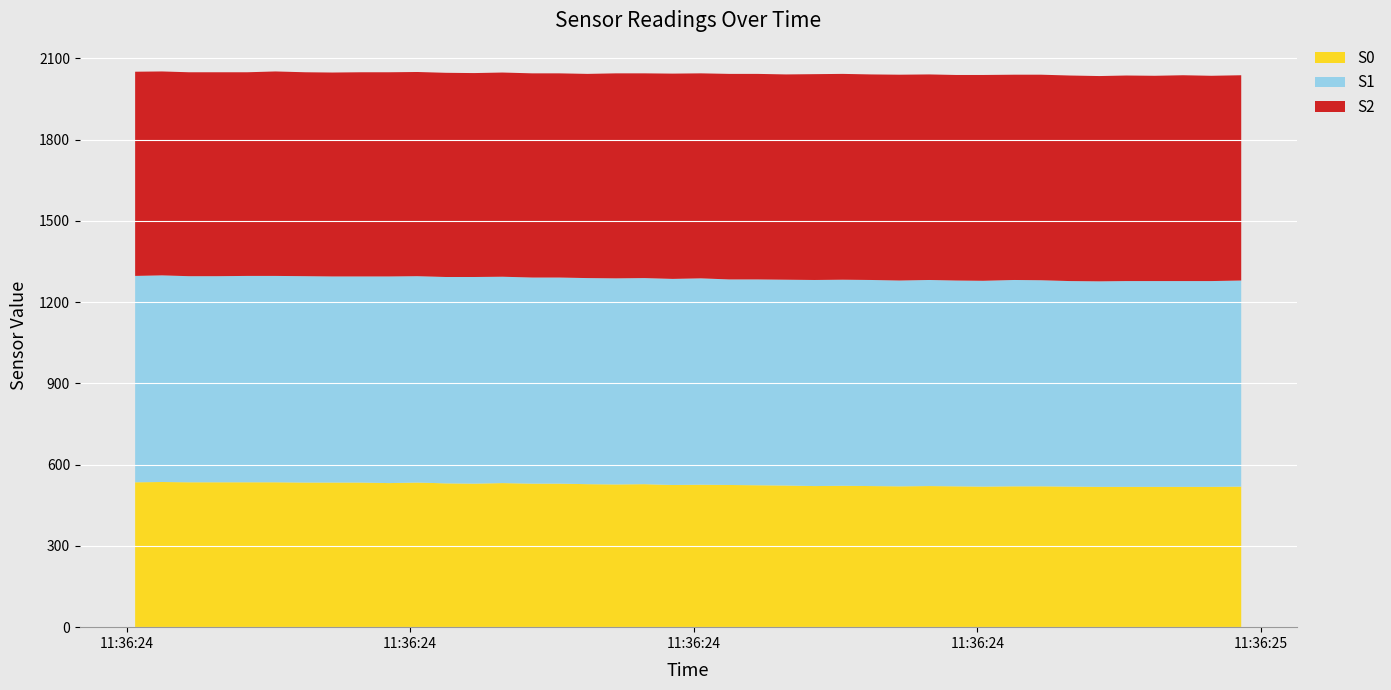

Reading left to right, transcribe all the data shown in this chart.

S0: 2025-03-01 11:36:24.986000=519	2025-03-01 11:36:24.965000=518	2025-03-01 11:36:24.945000=518	2025-03-01 11:36:24.925000=518	2025-03-01 11:36:24.905000=518	2025-03-01 11:36:24.886000=518	2025-03-01 11:36:24.865000=519	2025-03-01 11:36:24.845000=520	2025-03-01 11:36:24.826000=520	2025-03-01 11:36:24.804000=519	2025-03-01 11:36:24.785000=520	2025-03-01 11:36:24.766000=521	2025-03-01 11:36:24.745000=520	2025-03-01 11:36:24.725000=521	2025-03-01 11:36:24.705000=522	2025-03-01 11:36:24.685000=521	2025-03-01 11:36:24.665000=523	2025-03-01 11:36:24.645000=524	2025-03-01 11:36:24.625000=525	2025-03-01 11:36:24.605000=526	2025-03-01 11:36:24.585000=525	2025-03-01 11:36:24.565000=528	2025-03-01 11:36:24.545000=527	2025-03-01 11:36:24.525000=528	2025-03-01 11:36:24.505000=530	2025-03-01 11:36:24.486000=530	2025-03-01 11:36:24.465000=532	2025-03-01 11:36:24.445000=530	2025-03-01 11:36:24.425000=531	2025-03-01 11:36:24.405000=534	2025-03-01 11:36:24.385000=532	2025-03-01 11:36:24.365000=534	2025-03-01 11:36:24.345000=534	2025-03-01 11:36:24.326000=534	2025-03-01 11:36:24.305000=535	2025-03-01 11:36:24.285000=535	2025-03-01 11:36:24.264000=535	2025-03-01 11:36:24.244000=535	2025-03-01 11:36:24.225000=536	2025-03-01 11:36:24.206000=535
S1: 2025-03-01 11:36:24.986000=761	2025-03-01 11:36:24.965000=760	2025-03-01 11:36:24.945000=760	2025-03-01 11:36:24.925000=760	2025-03-01 11:36:24.905000=760	2025-03-01 11:36:24.886000=759	2025-03-01 11:36:24.865000=759	2025-03-01 11:36:24.845000=761	2025-03-01 11:36:24.826000=762	2025-03-01 11:36:24.804000=760	2025-03-01 11:36:24.785000=760	2025-03-01 11:36:24.766000=761	2025-03-01 11:36:24.745000=760	2025-03-01 11:36:24.725000=761	2025-03-01 11:36:24.705000=761	2025-03-01 11:36:24.685000=761	2025-03-01 11:36:24.665000=760	2025-03-01 11:36:24.645000=760	2025-03-01 11:36:24.625000=759	2025-03-01 11:36:24.605000=762	2025-03-01 11:36:24.585000=761	2025-03-01 11:36:24.565000=761	2025-03-01 11:36:24.545000=761	2025-03-01 11:36:24.525000=761	2025-03-01 11:36:24.505000=761	2025-03-01 11:36:24.486000=761	2025-03-01 11:36:24.465000=762	2025-03-01 11:36:24.445000=763	2025-03-01 11:36:24.425000=762	2025-03-01 11:36:24.405000=762	2025-03-01 11:36:24.385000=763	2025-03-01 11:36:24.365000=761	2025-03-01 11:36:24.345000=761	2025-03-01 11:36:24.326000=762	2025-03-01 11:36:24.305000=762	2025-03-01 11:36:24.285000=762	2025-03-01 11:36:24.264000=761	2025-03-01 11:36:24.244000=761	2025-03-01 11:36:24.225000=763	2025-03-01 11:36:24.206000=762
S2: 2025-03-01 11:36:24.986000=758	2025-03-01 11:36:24.965000=758	2025-03-01 11:36:24.945000=760	2025-03-01 11:36:24.925000=758	2025-03-01 11:36:24.905000=759	2025-03-01 11:36:24.886000=758	2025-03-01 11:36:24.865000=759	2025-03-01 11:36:24.845000=759	2025-03-01 11:36:24.826000=758	2025-03-01 11:36:24.804000=760	2025-03-01 11:36:24.785000=759	2025-03-01 11:36:24.766000=759	2025-03-01 11:36:24.745000=760	2025-03-01 11:36:24.725000=759	2025-03-01 11:36:24.705000=760	2025-03-01 11:36:24.685000=760	2025-03-01 11:36:24.665000=758	2025-03-01 11:36:24.645000=759	2025-03-01 11:36:24.625000=759	2025-03-01 11:36:24.605000=757	2025-03-01 11:36:24.585000=758	2025-03-01 11:36:24.565000=756	2025-03-01 11:36:24.545000=757	2025-03-01 11:36:24.525000=754	2025-03-01 11:36:24.505000=754	2025-03-01 11:36:24.486000=754	2025-03-01 11:36:24.465000=754	2025-03-01 11:36:24.445000=753	2025-03-01 11:36:24.425000=754	2025-03-01 11:36:24.405000=754	2025-03-01 11:36:24.385000=754	2025-03-01 11:36:24.365000=754	2025-03-01 11:36:24.345000=753	2025-03-01 11:36:24.326000=753	2025-03-01 11:36:24.305000=755	2025-03-01 11:36:24.285000=752	2025-03-01 11:36:24.264000=753	2025-03-01 11:36:24.244000=753	2025-03-01 11:36:24.225000=753	2025-03-01 11:36:24.206000=754